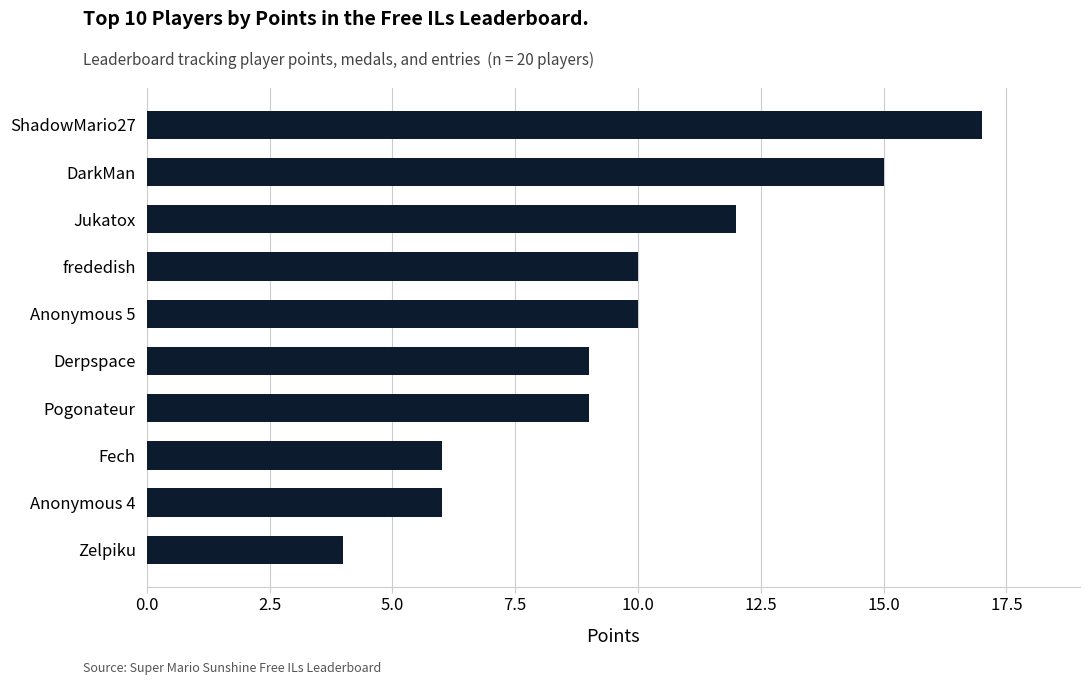

What is the minimum value shown in the chart?

4